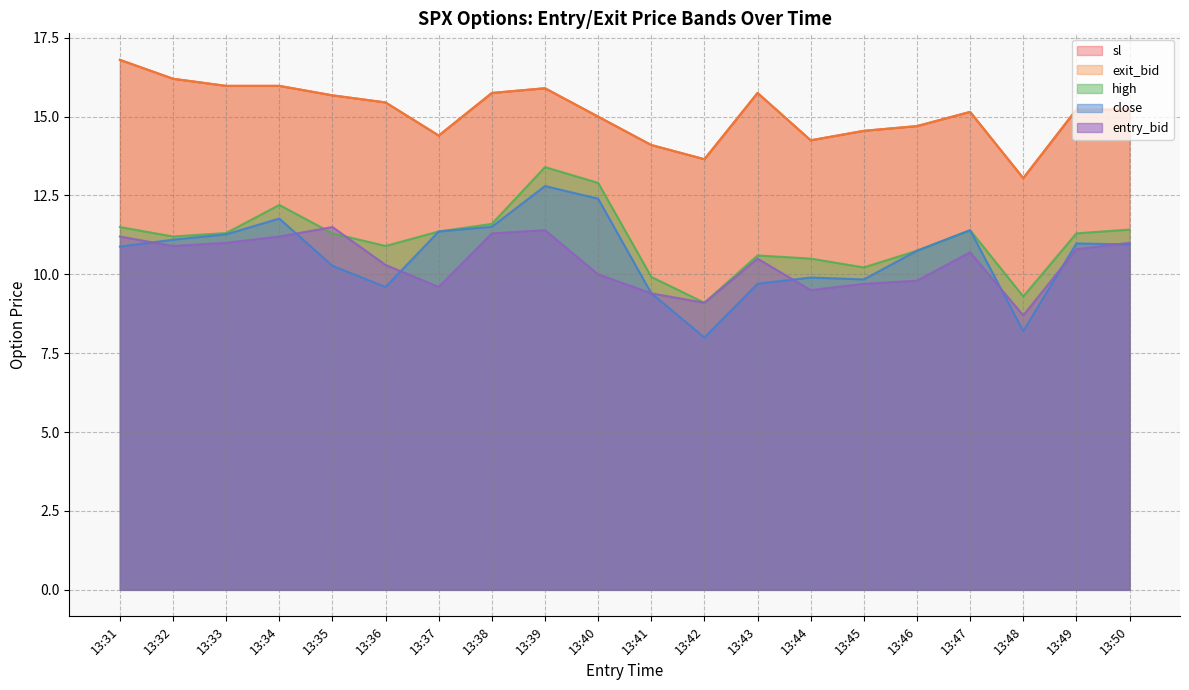

What is the highest value of the high series?

13.4